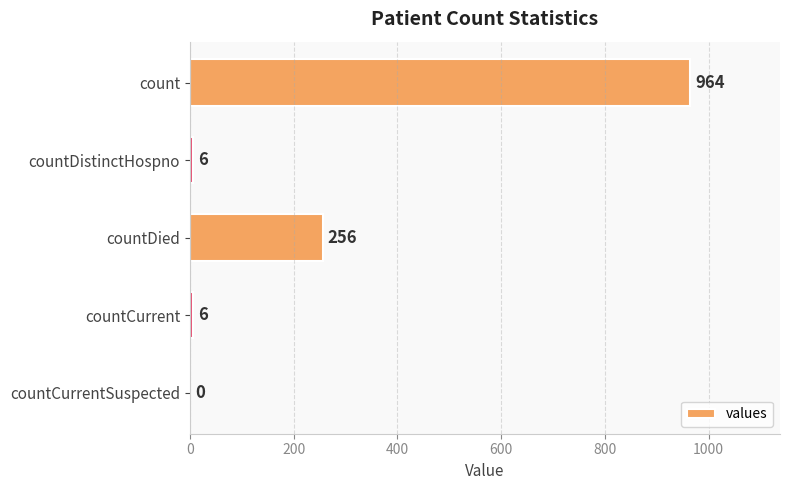

Reading top to bottom, transcribe all the data shown in this chart.

count=964	countDistinctHospno=6	countDied=256	countCurrent=6	countCurrentSuspected=0